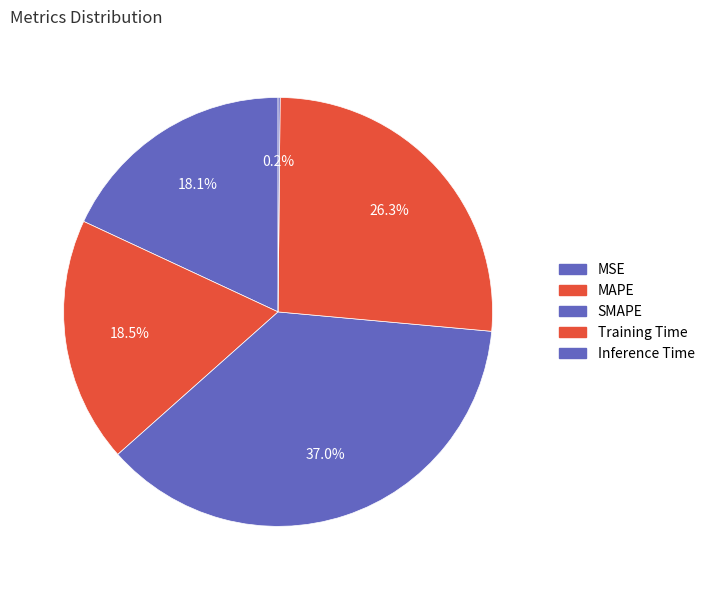

To the nearest percent, what percentage of the pie is MAPE?

19%